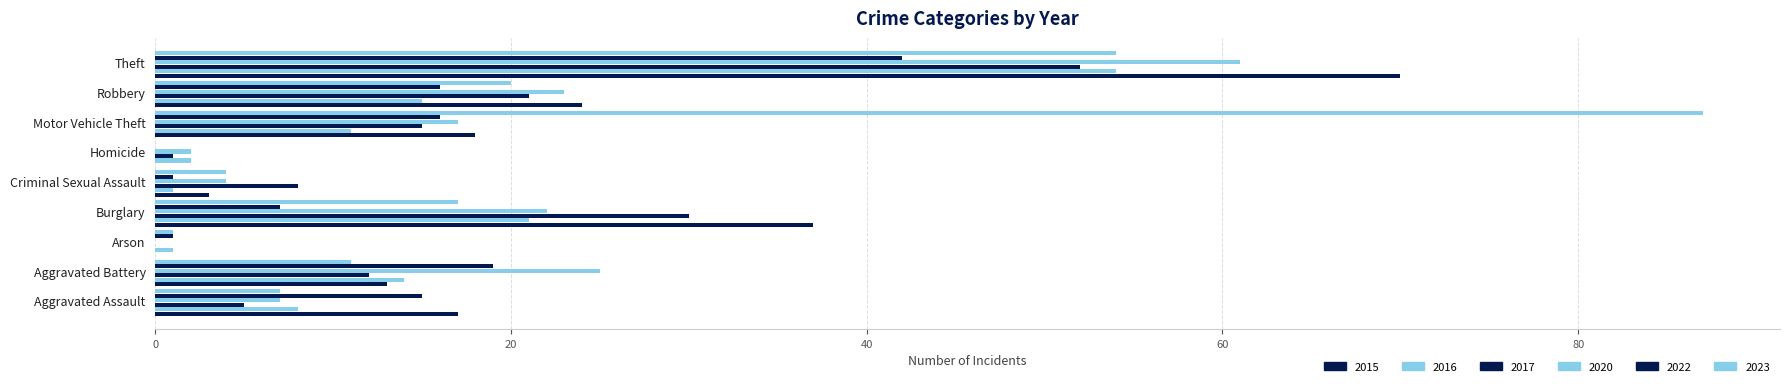

What is the value of the 2022 bar at the 3rd from the left?

1